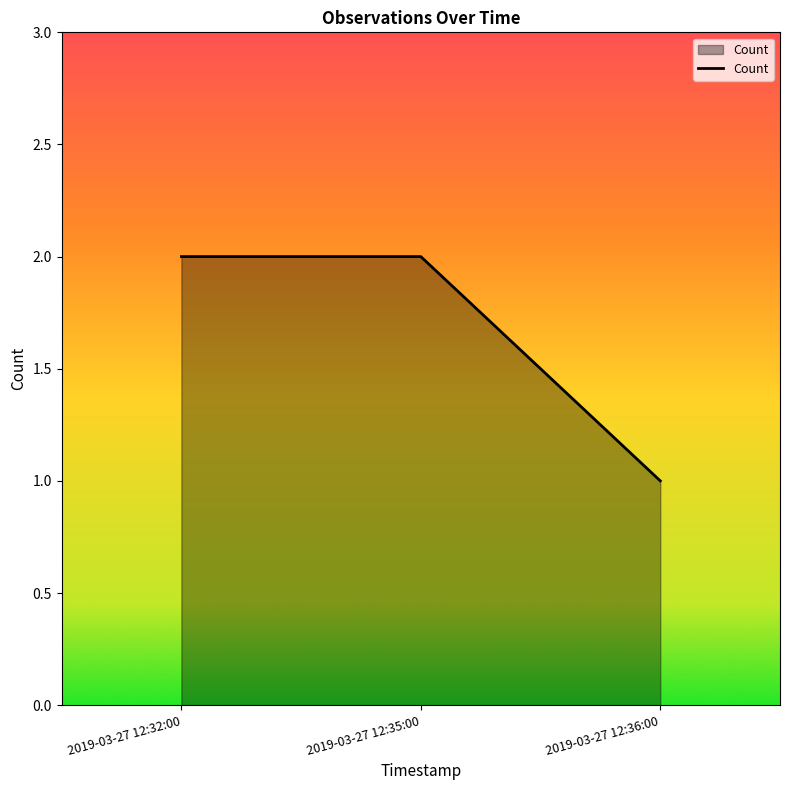

The chart shows a value of 2 at 2019-03-27 12:35:00. True or false?

True